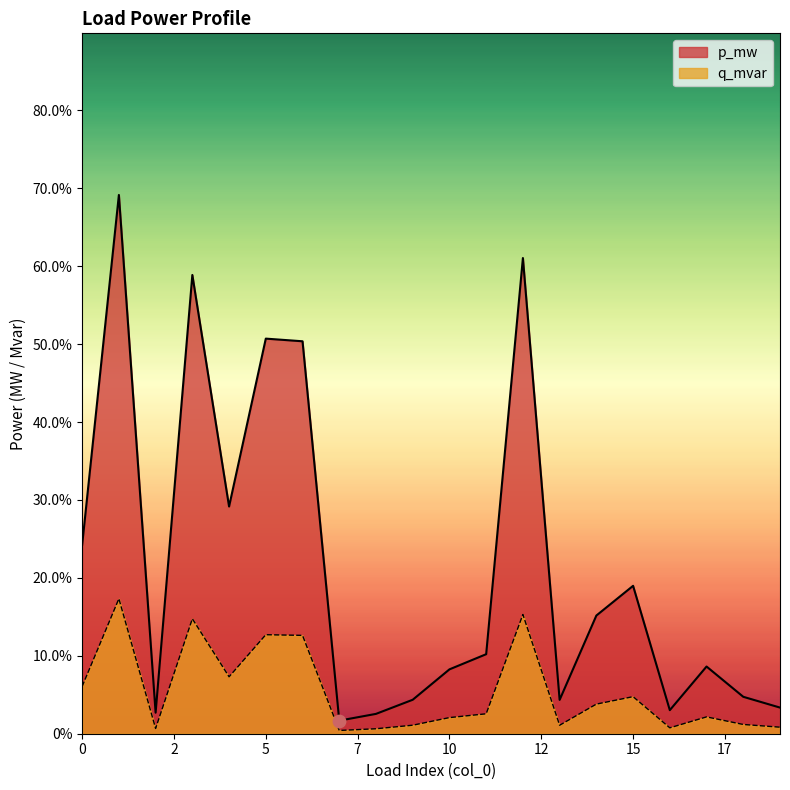

Which series reaches the minimum Y coordinate?

q_mvar